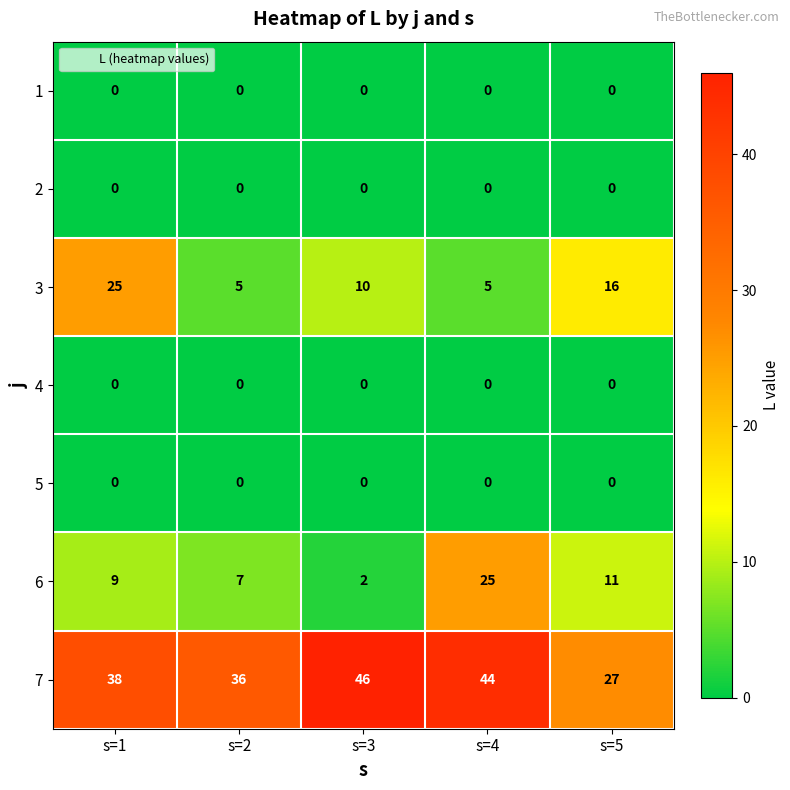

What value does the 3 series have at s=1?

25